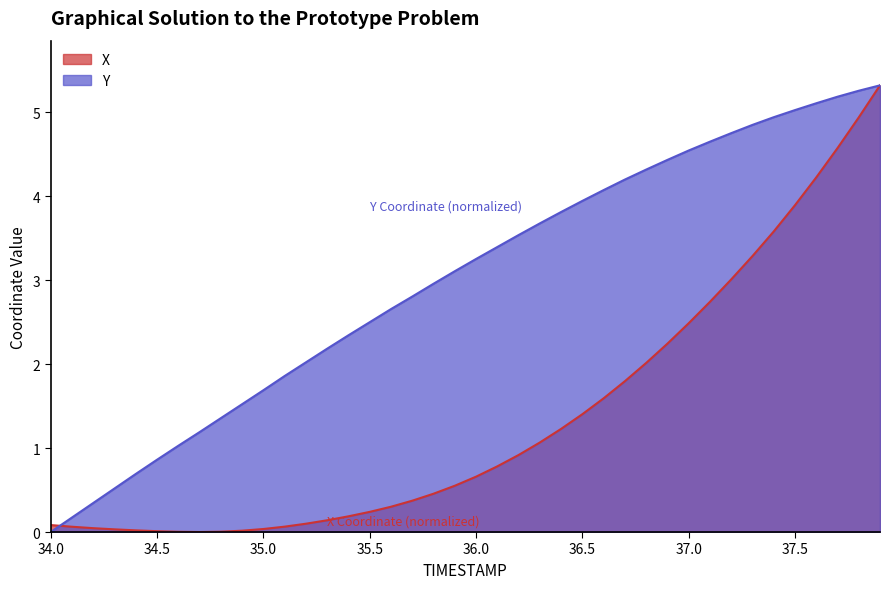

What is the maximum value shown in the chart?

5.3